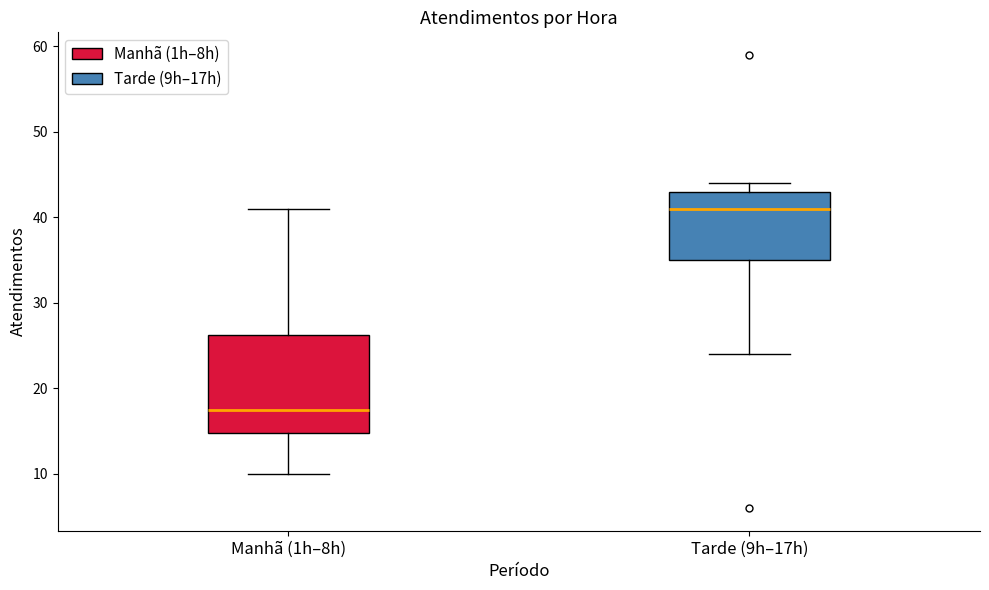

Reading left to right, read every box against the y-axis: the position of its median line, the range the box covers, and the ends of its whiskers. The values are not printed on the chart, so give them approximately, as read against the axis.

Manhã (1h–8h): median 18, box 15 to 26, whiskers 10 to 41
Tarde (9h–17h): median 41, box 35 to 43, whiskers 24 to 44